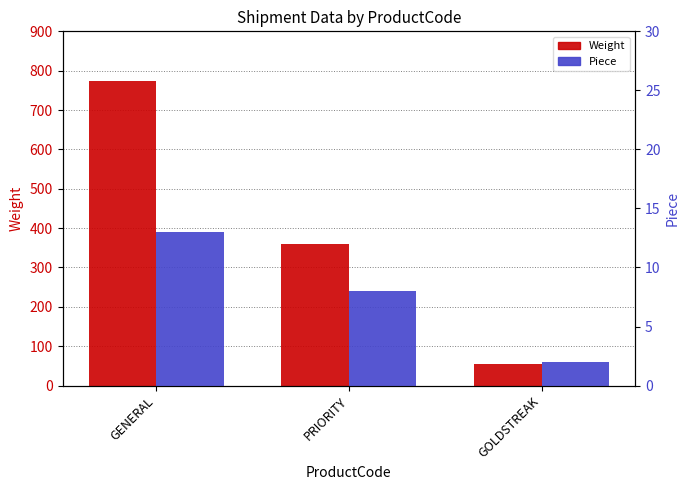

At how many categories does at least one series exceed 484?

1